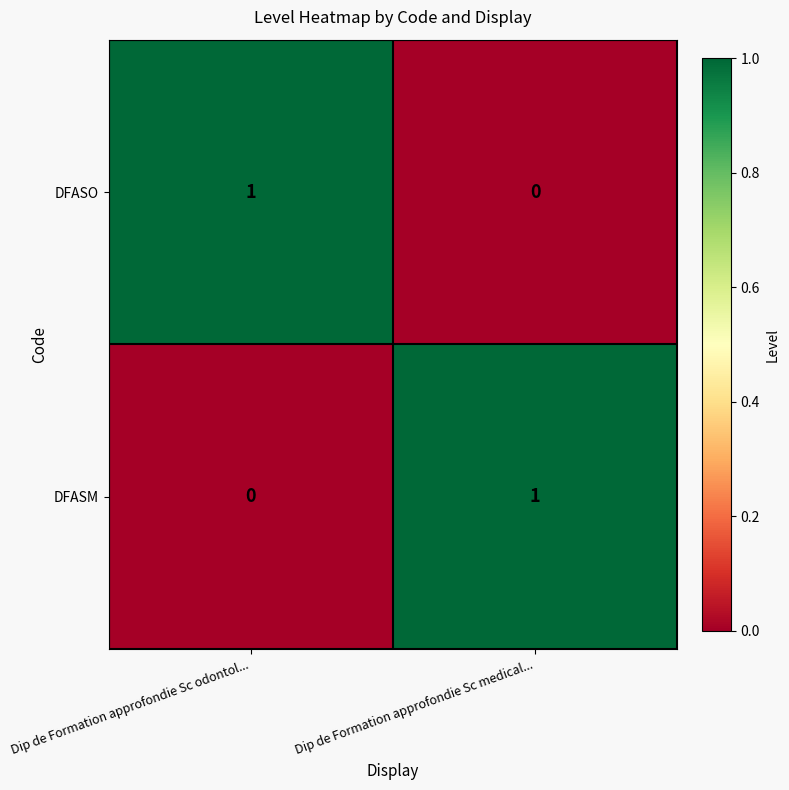

How many data points does each series have?

2